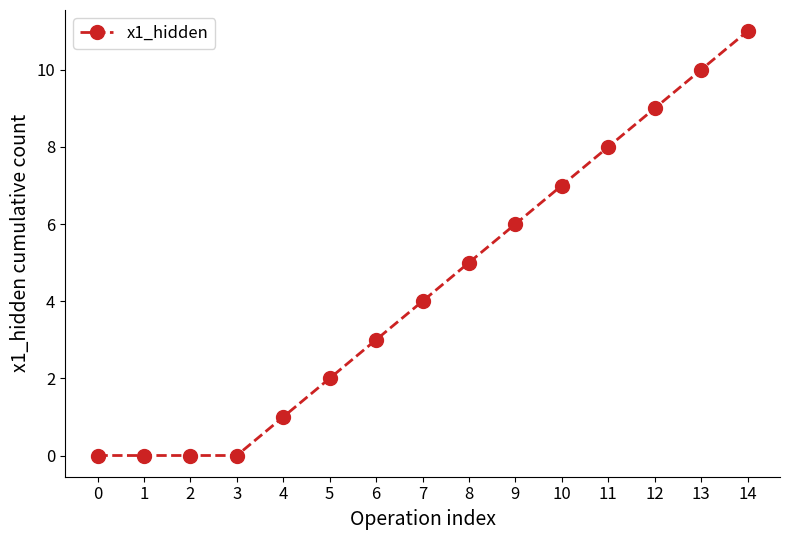

How many lines are shown in the chart?

1